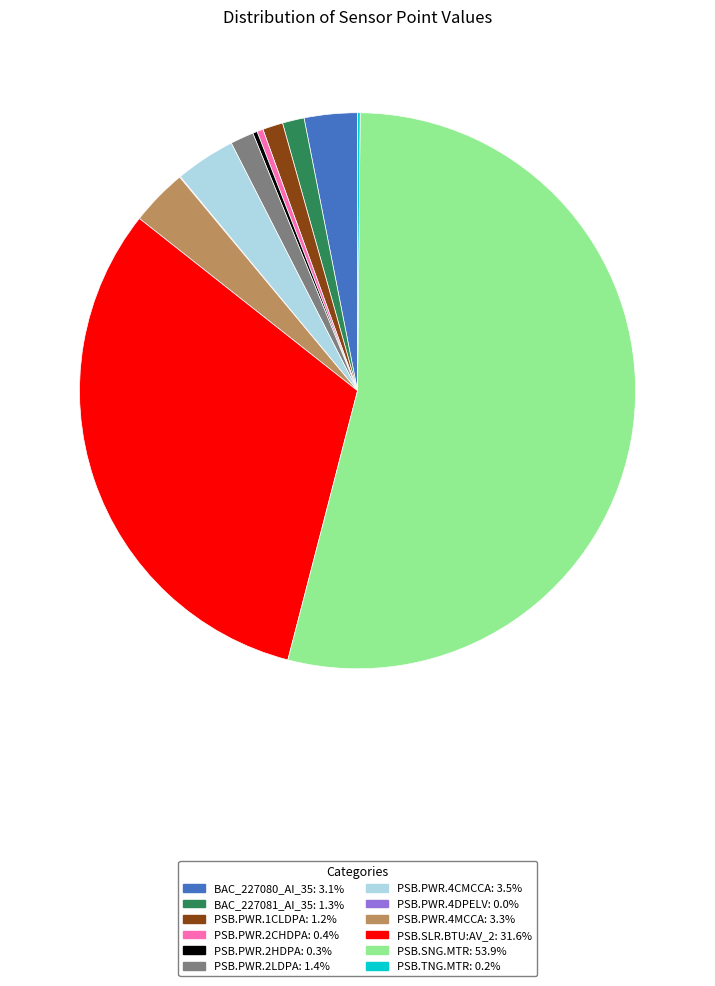

What is the ratio of the value at BAC_227081_AI_35 to the value at BAC_227080_AI_35?

0.4